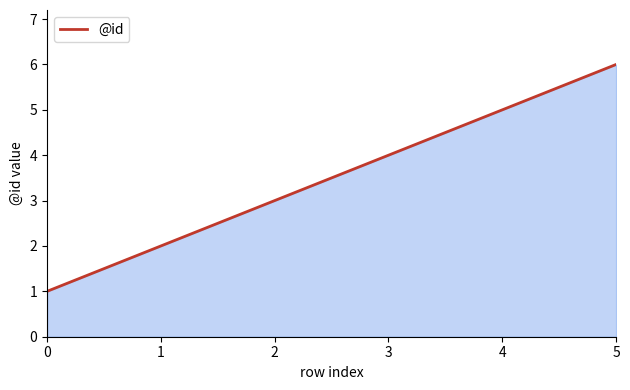

The chart shows a value of 6 at 5. True or false?

True